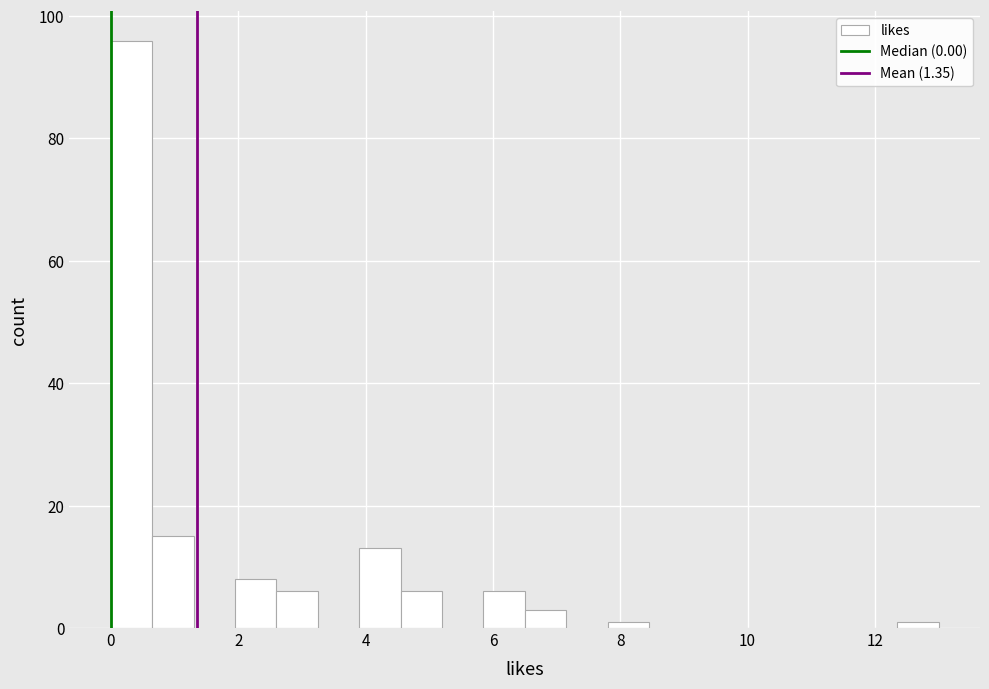

Around what value on the x-axis is the tallest bar? Give the approximate position of its centre, as read against the axis.

0.4